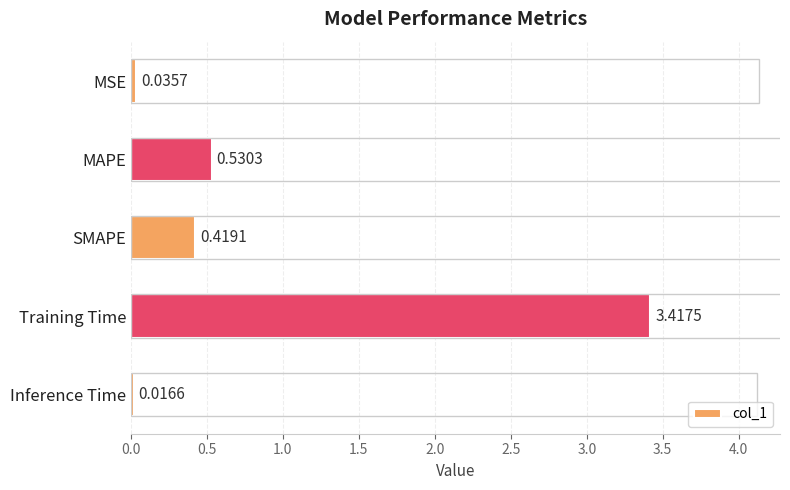

List the labels in order of value, smallest first.

Inference Time, MSE, SMAPE, MAPE, Training Time